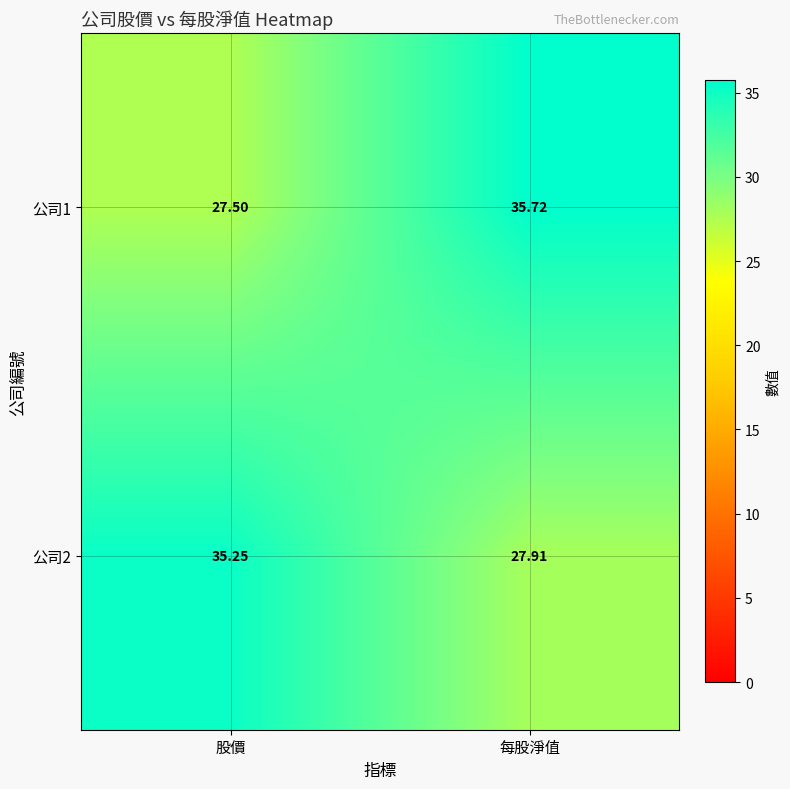

At which category does the chart reach its peak across all series?

每股淨值